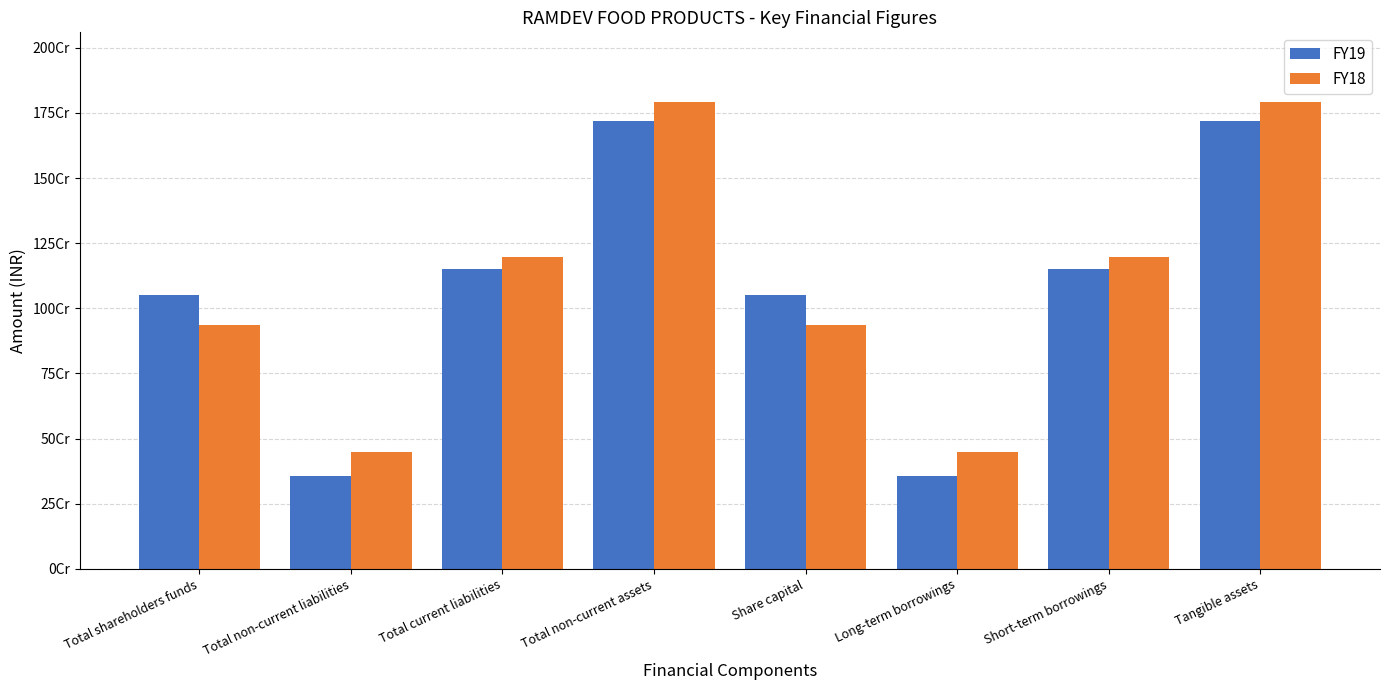

Between Total current liabilities and Tangible assets, which series saw the biggest shift?

FY18